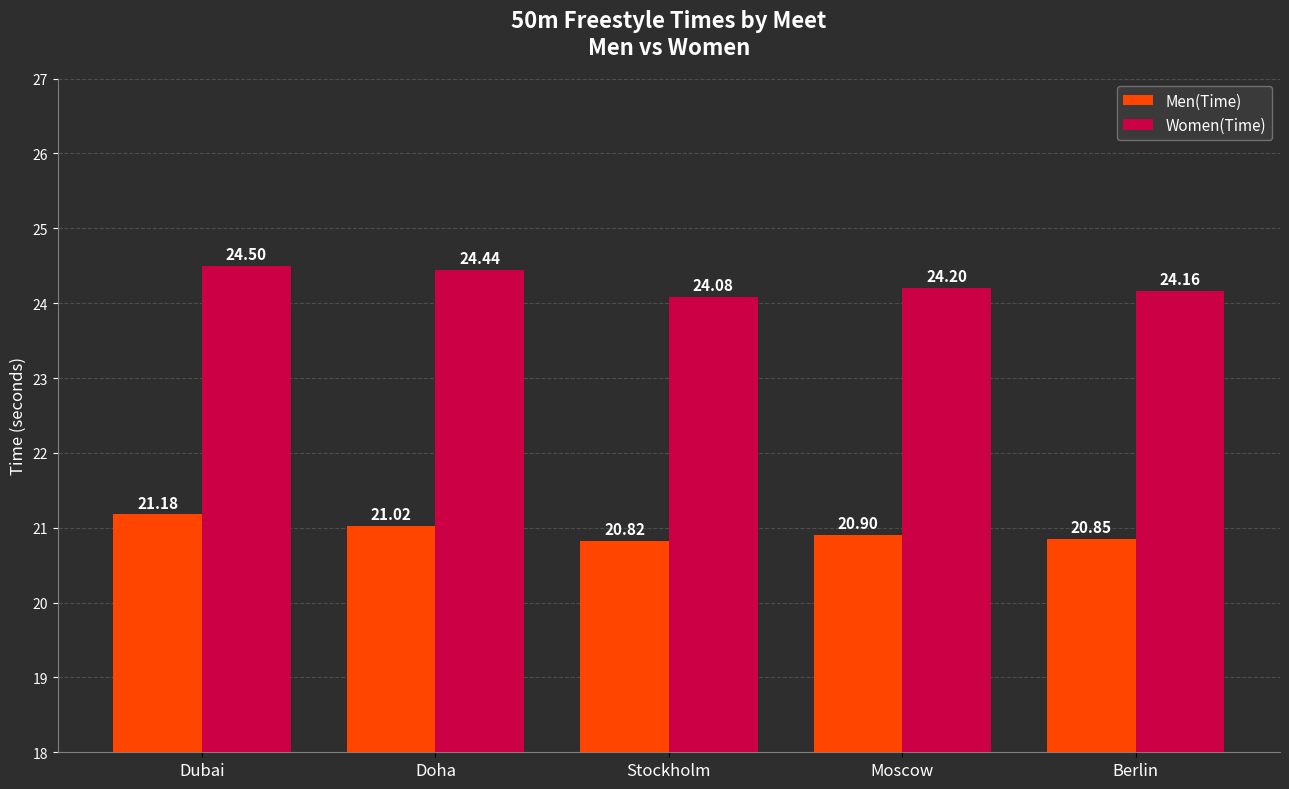

Reading right to left, what are all the values shown in this chart?

Men(Time): 20.9	20.9	20.8	21.0	21.2
Women(Time): 24.2	24.2	24.1	24.4	24.5